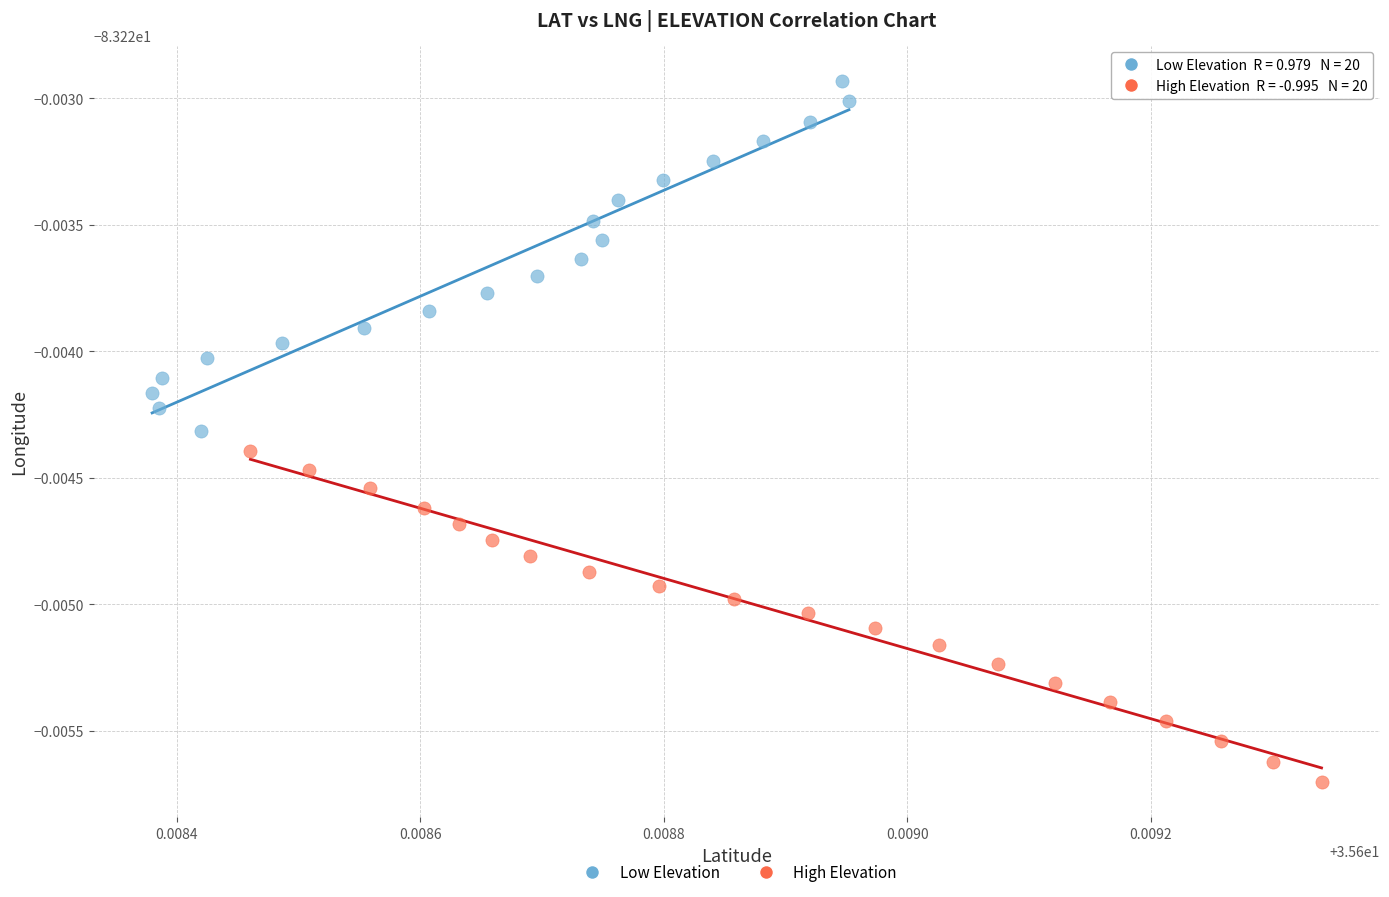

Which series reaches the maximum Y coordinate?

Low Elevation